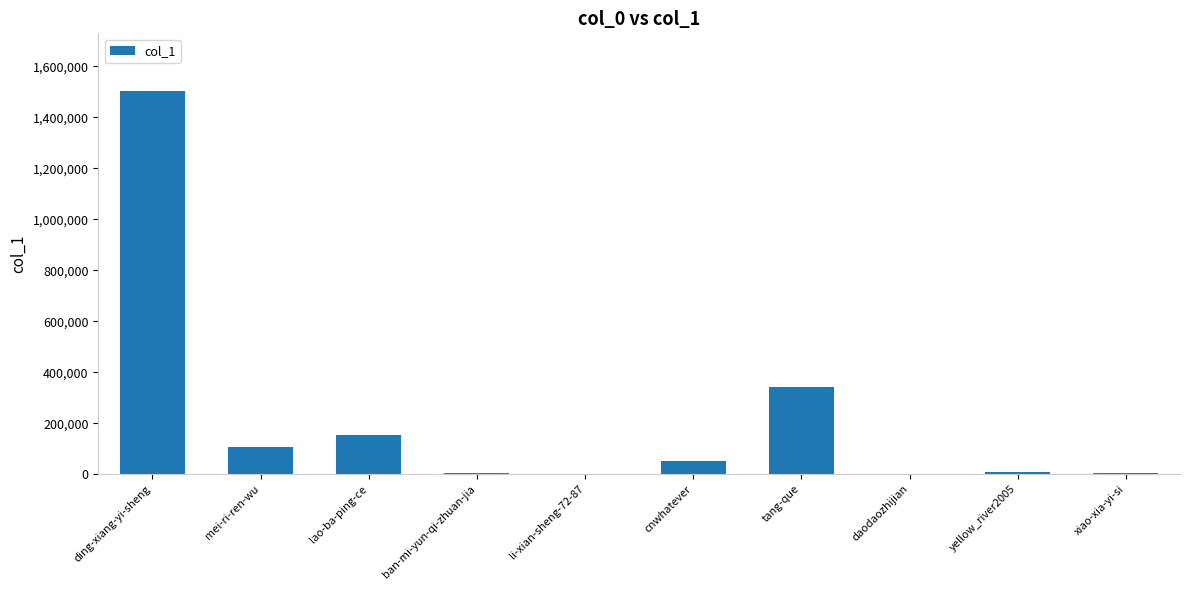

True or false: the data shows 4987 at xiao-xia-yi-si.

True